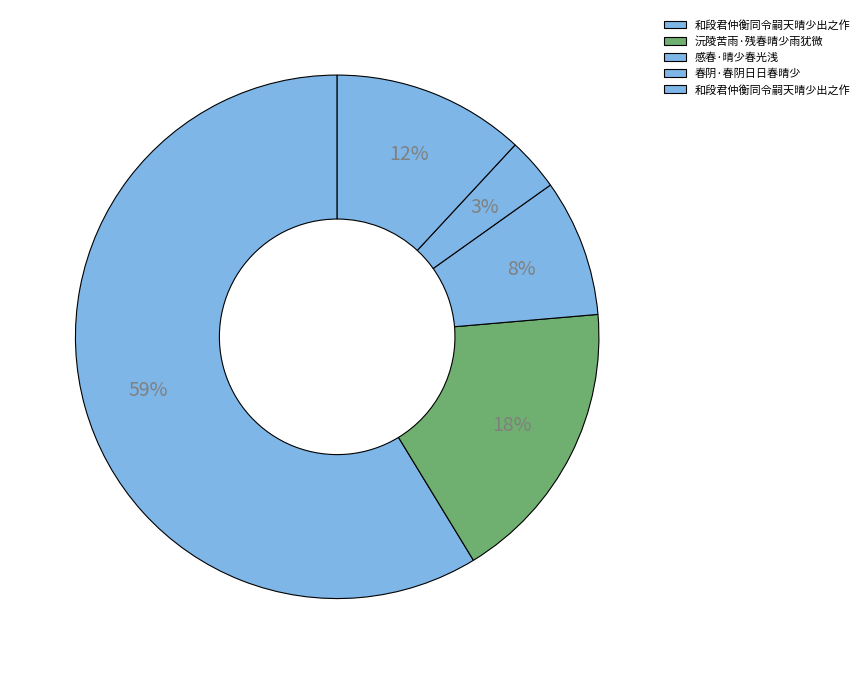

Which category has the biggest portion of the pie?

和段君仲衡同令嗣天晴少出之作